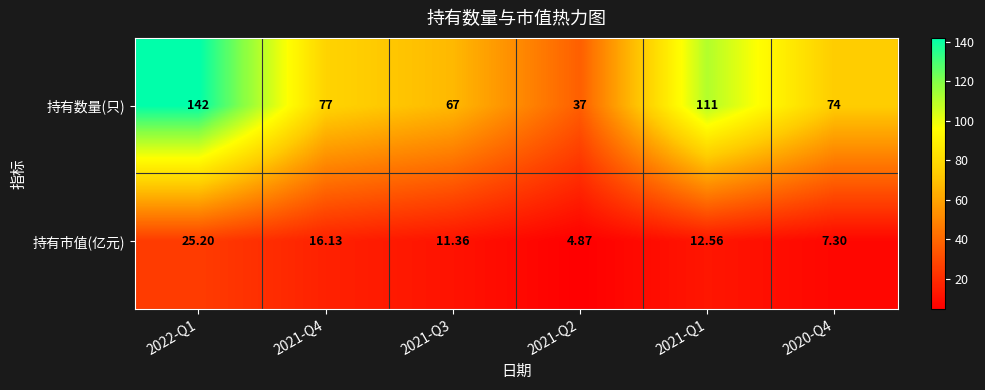

Which series has the largest total across all categories?

持有数量(只)